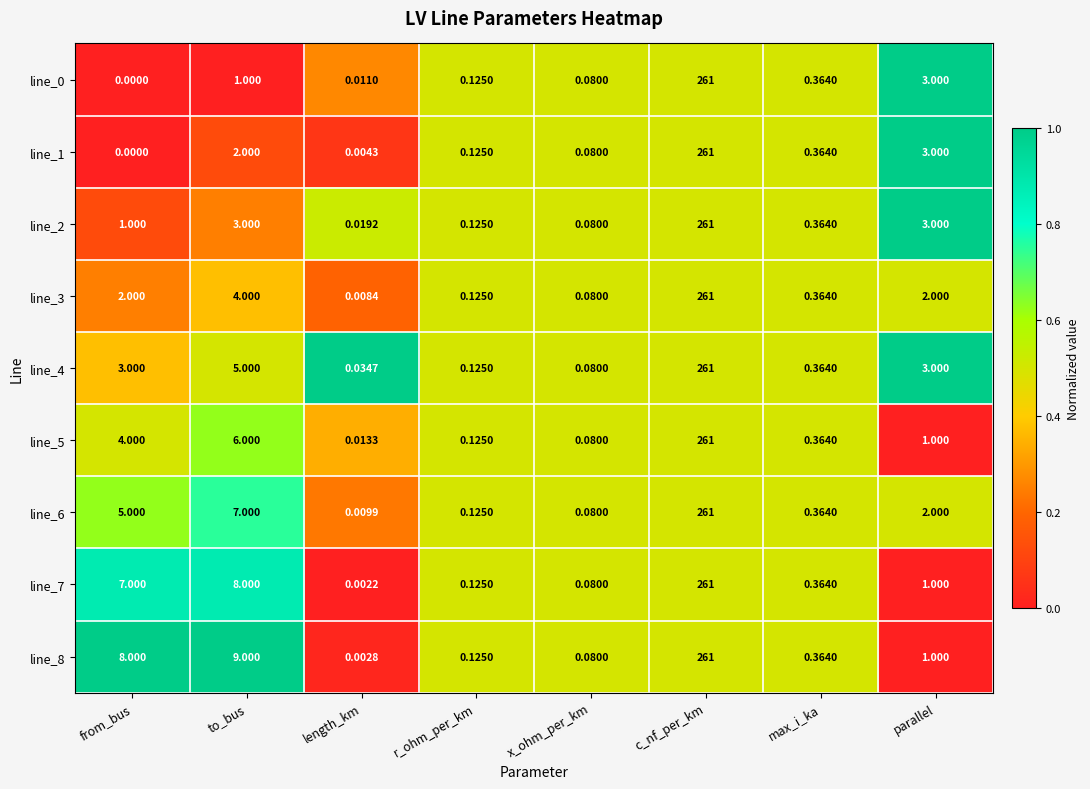

At which label does line_7 first exceed 1?

from_bus